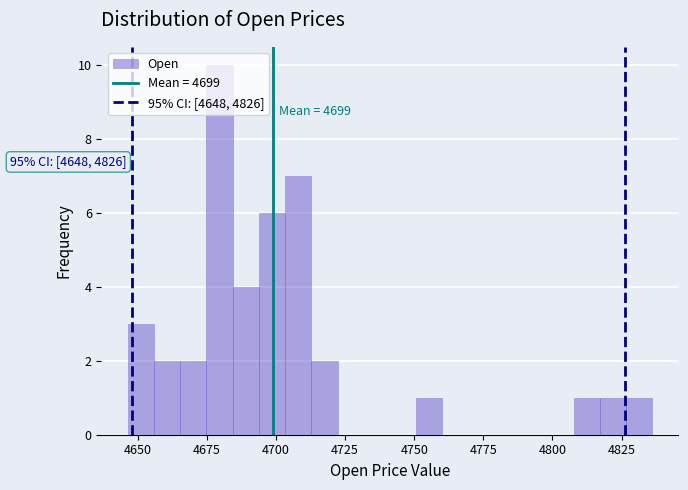

Around what value on the x-axis is the tallest bar? Give the approximate position of its centre, as read against the axis.

4680